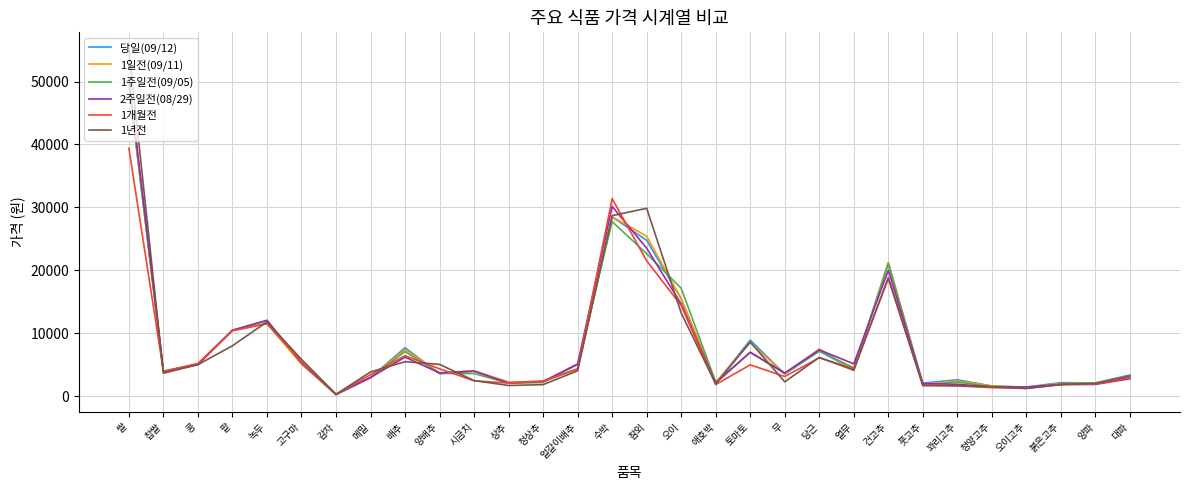

The value of 당일(09/12) at 당근 is 7188. True or false?

True